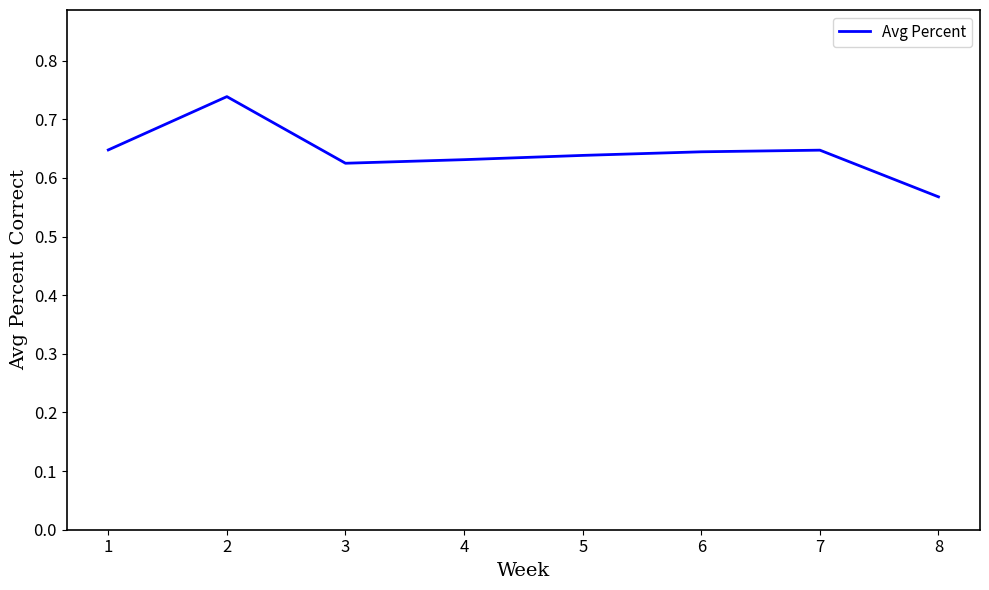

What is the change in value from 7 to 8?

-0.1